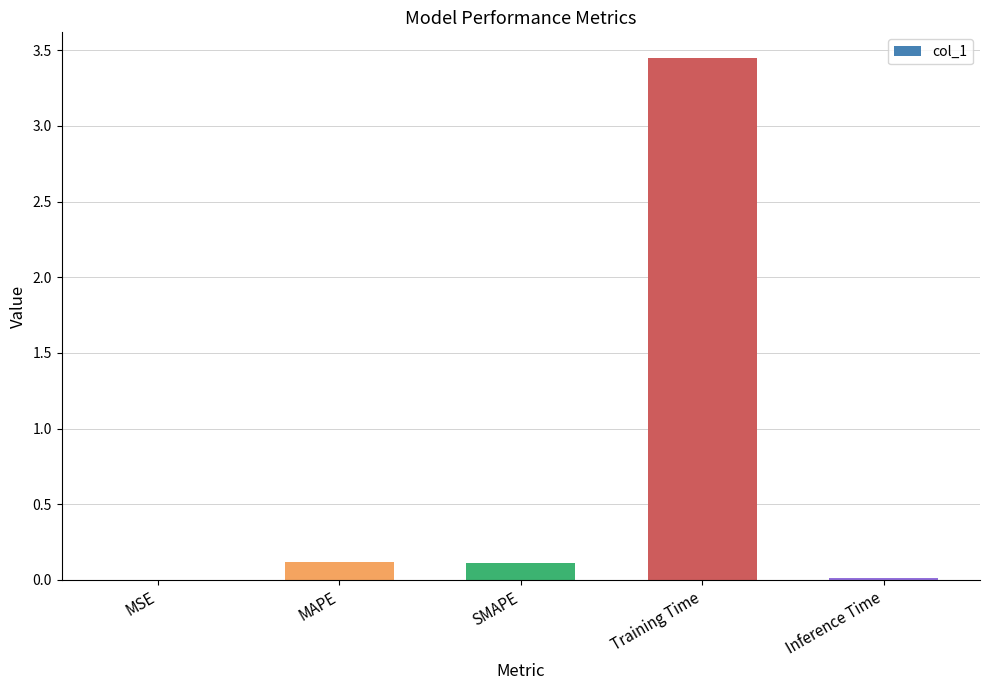

What is the sum of all values?

3.7